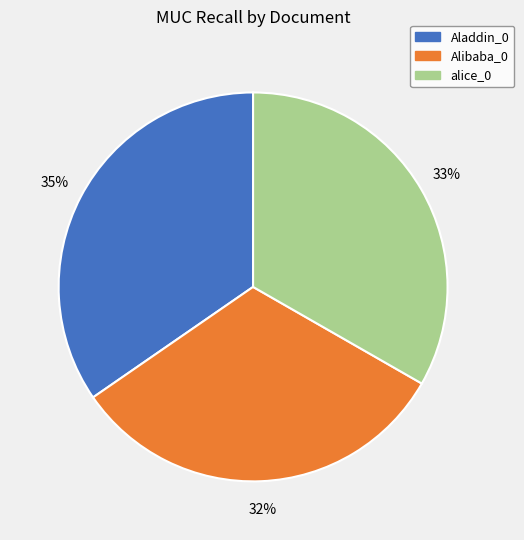

Which slice is the largest?

Aladdin_0